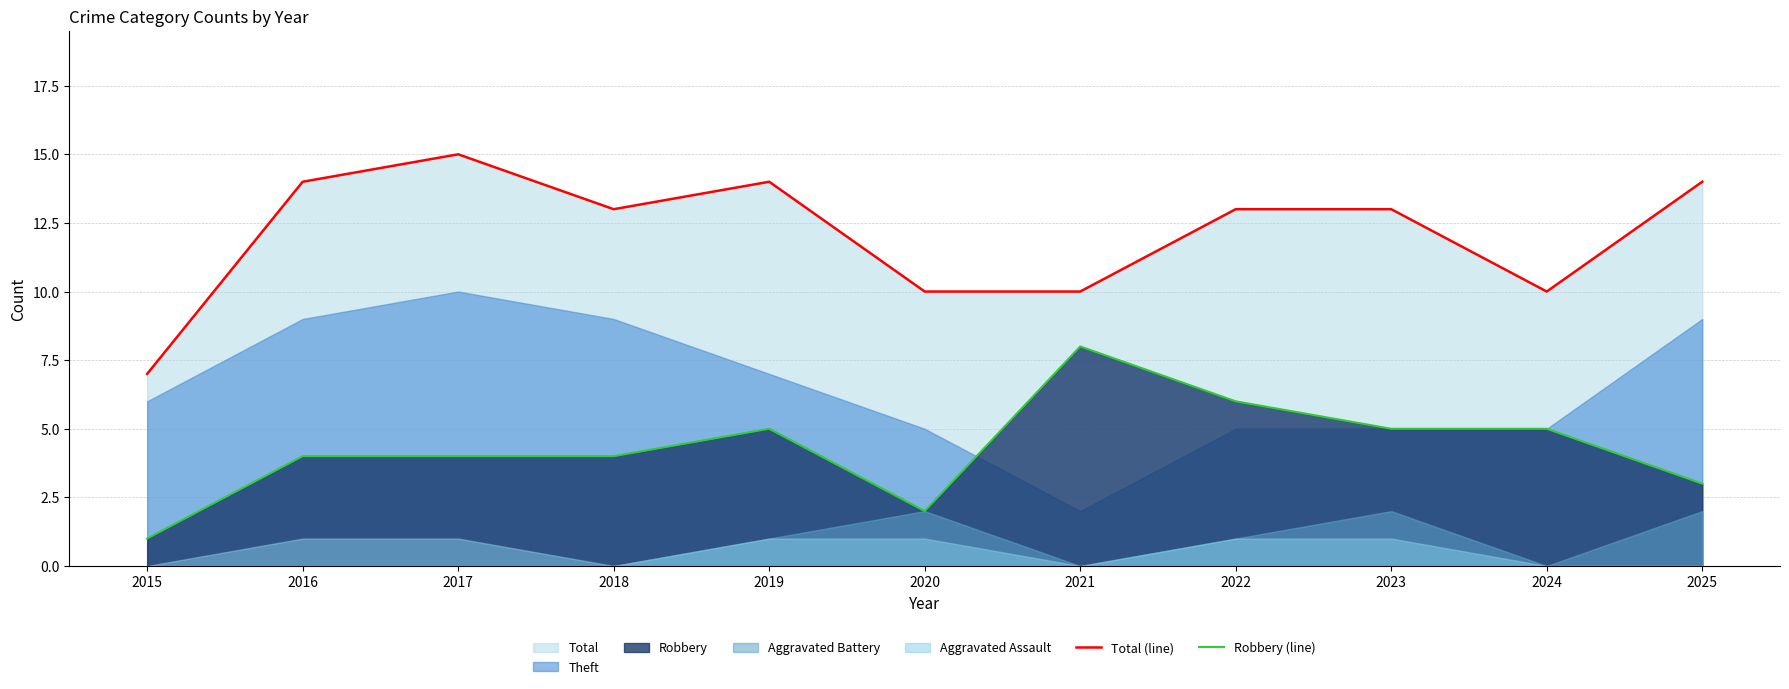

What is the sum of all Total (line) values?

133